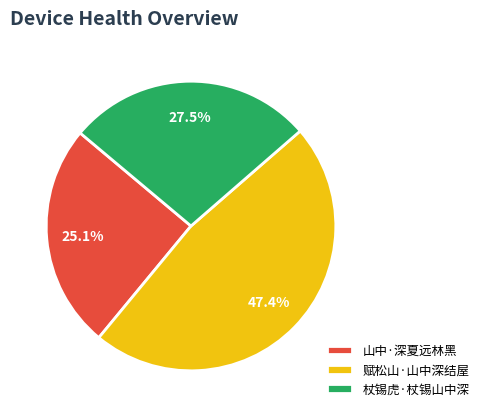

The 山中·深夏远林黑 slice represents 25% of the pie. True or false?

True